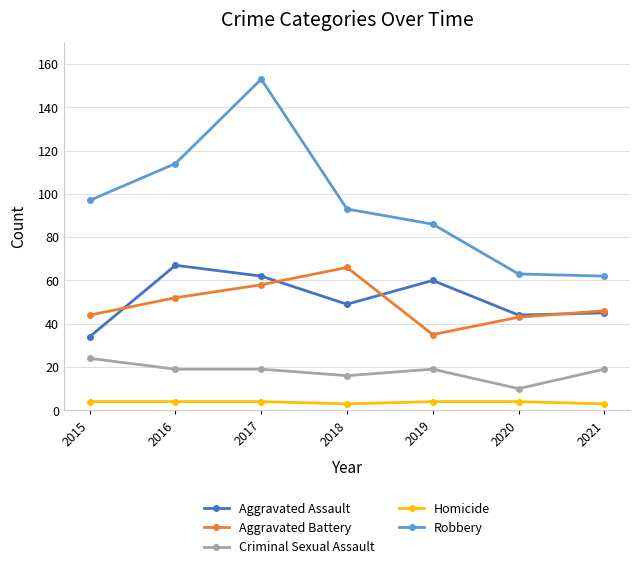

Is the value of Homicide at 2018 greater than the value of Robbery at 2019?

No